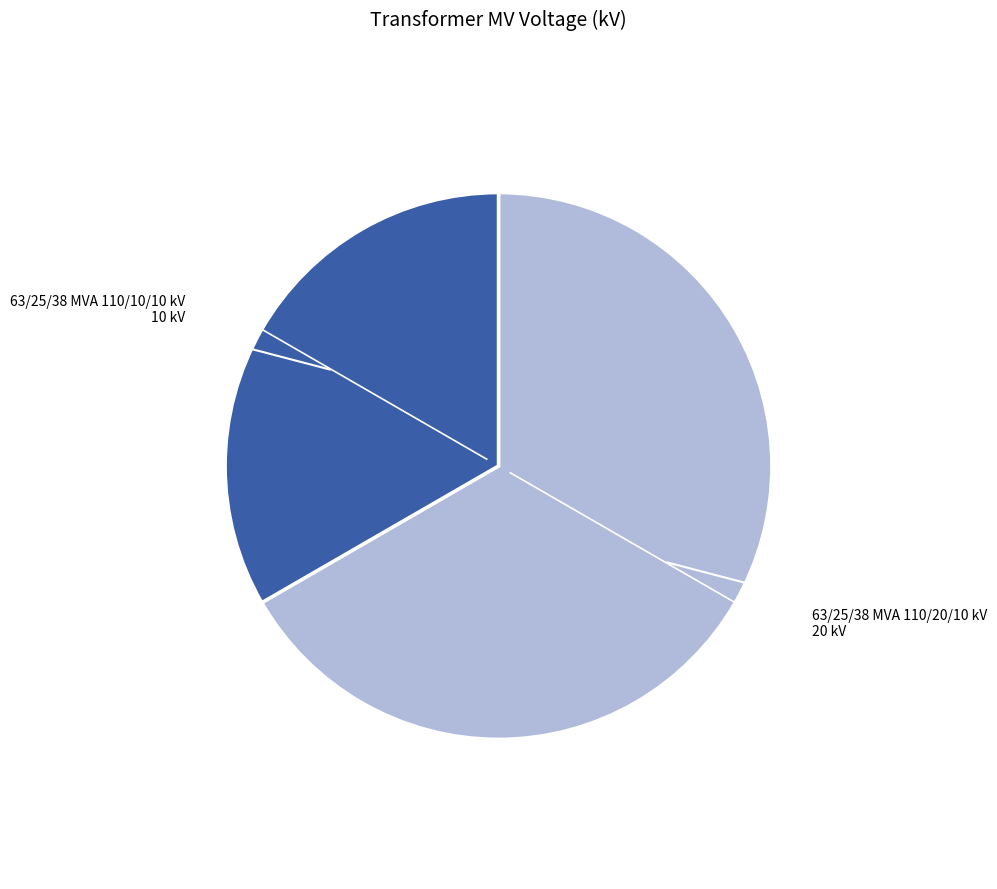

Does any single category account for the majority?

Yes